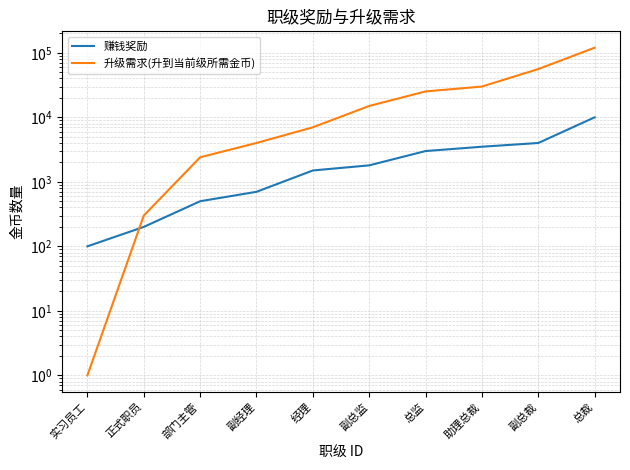

Which series ends up on top after the final intersection of 赚钱奖励 and 升级需求(升到当前级所需金币)?

升级需求(升到当前级所需金币)